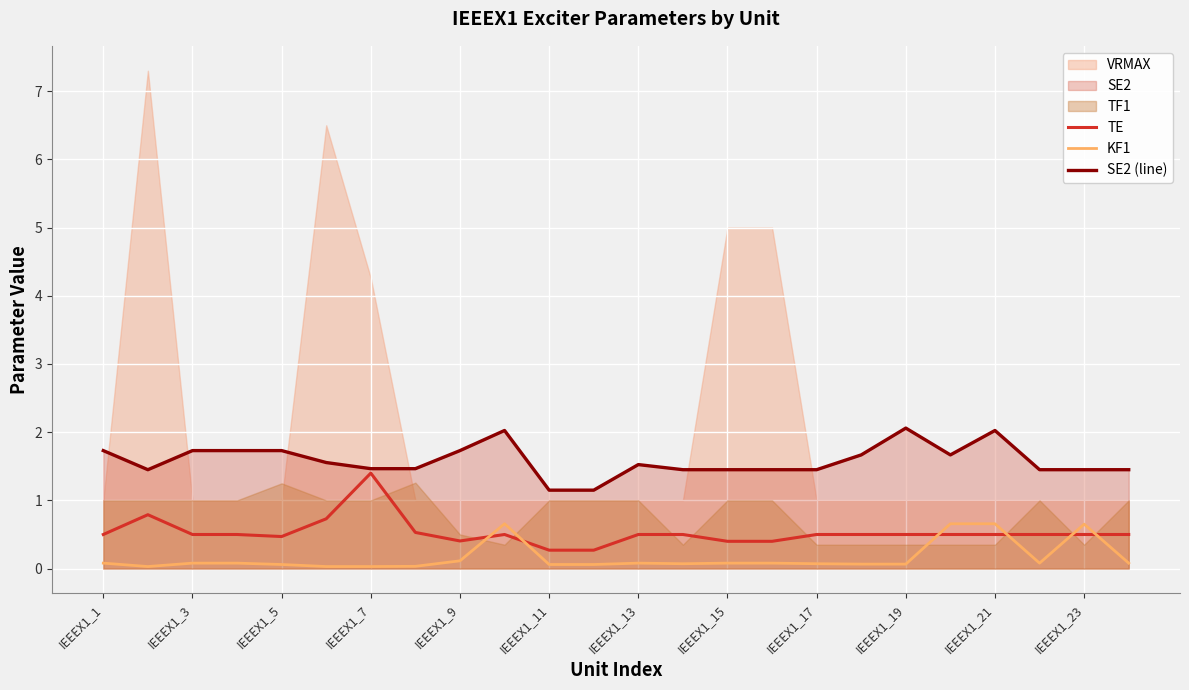

Is it true that KF1 equals 0.1 at IEEEX1_13?

True